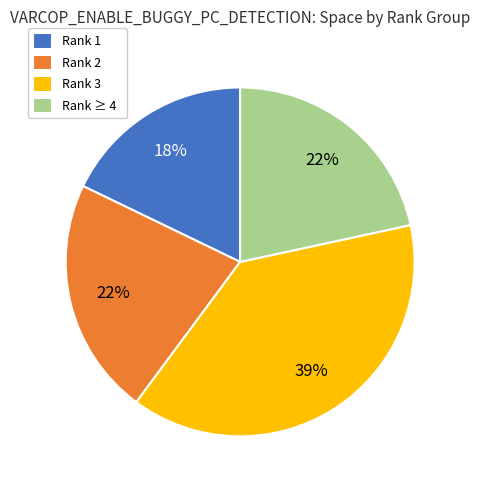

What is the largest slice in the pie chart?

Rank 3